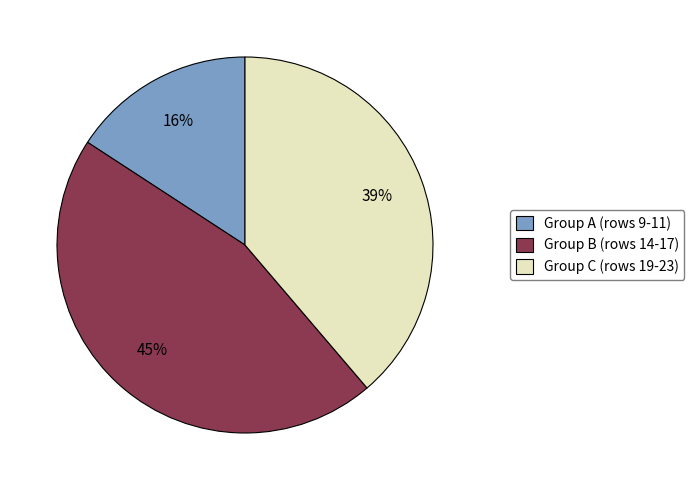

Which slice is the smallest?

Group A (rows 9-11)